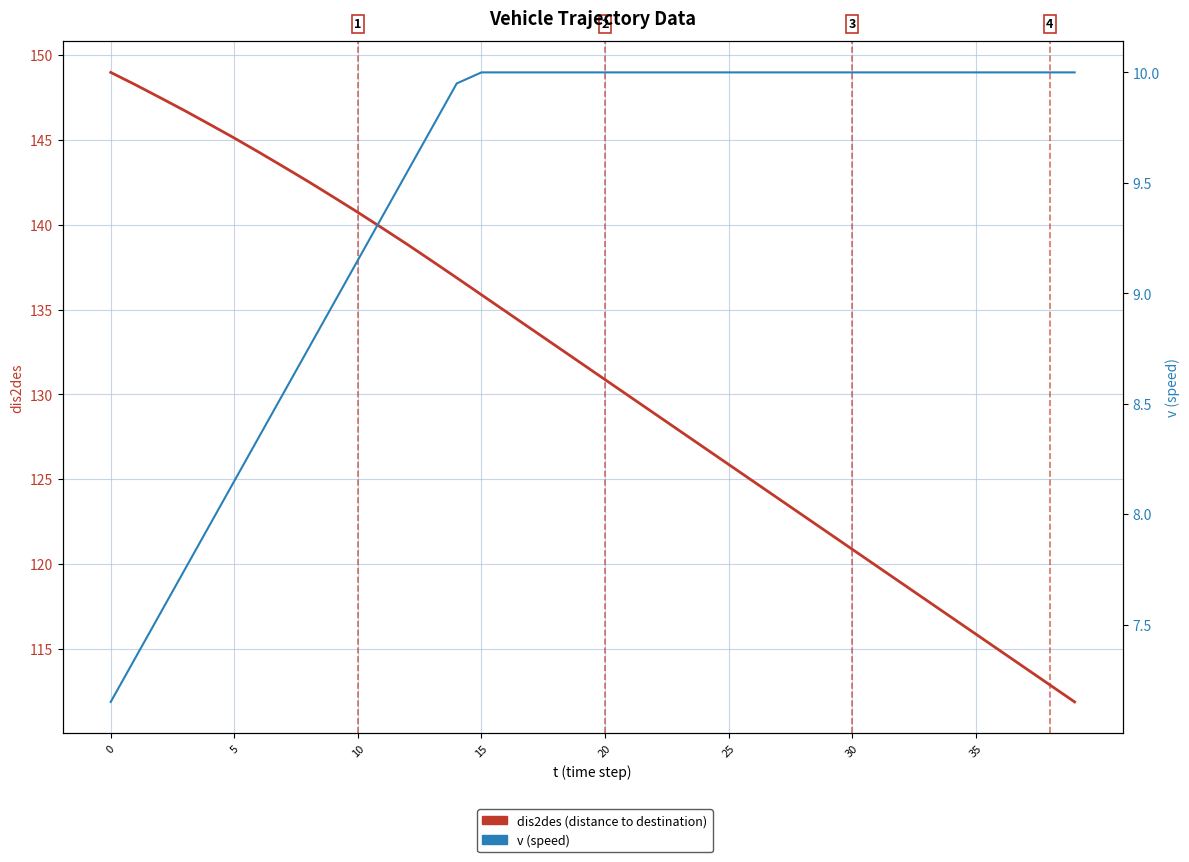

The dis2des (distance to destination) series shows 112.9 at 38. True or false?

True